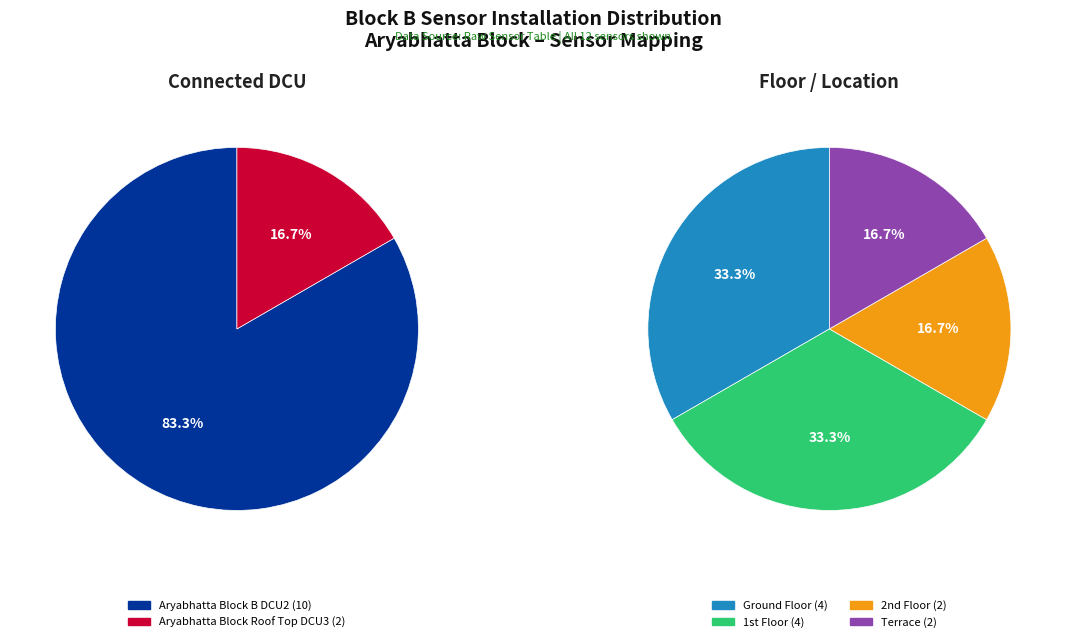

The Aryabhatta Block B DCU2 slice represents 95% of the pie. True or false?

False